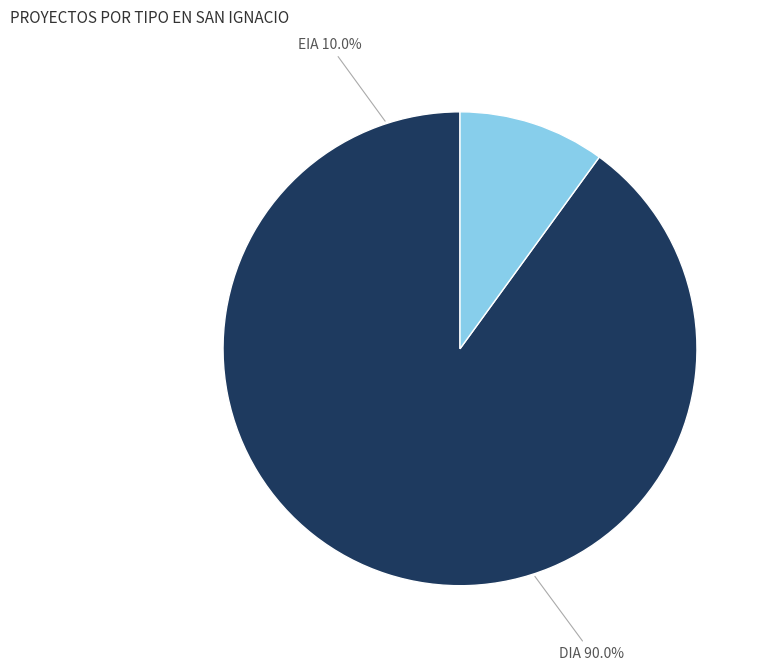

Which category accounts for the majority?

DIA